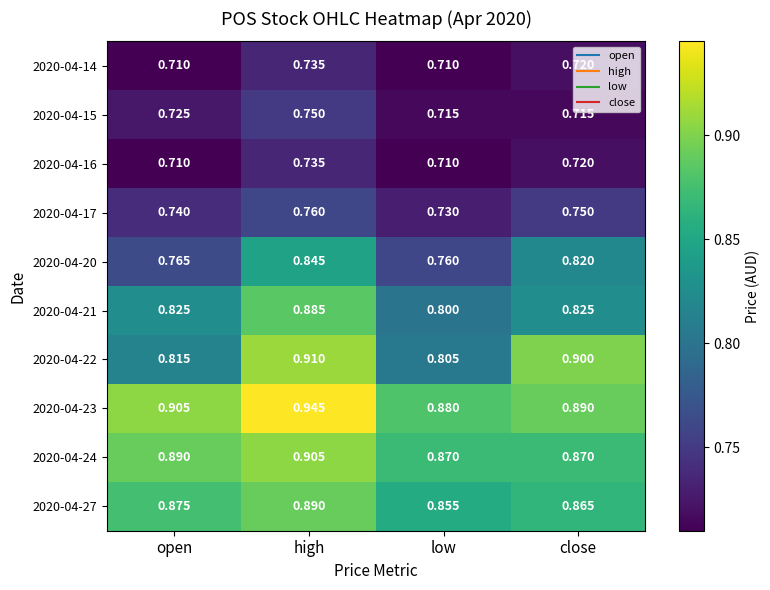

At which category is the sum across all series the highest?

high